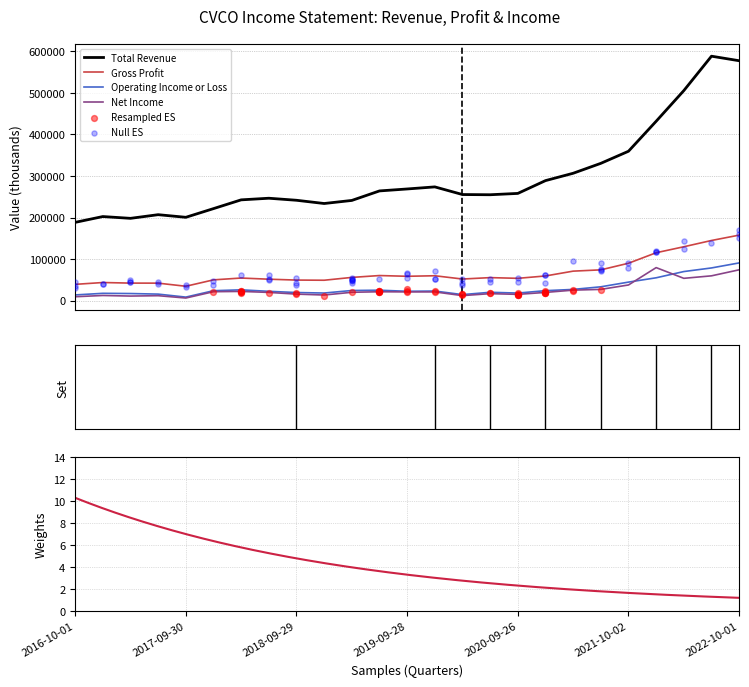

Which series has the largest Y range (max minus min)?

Total Revenue